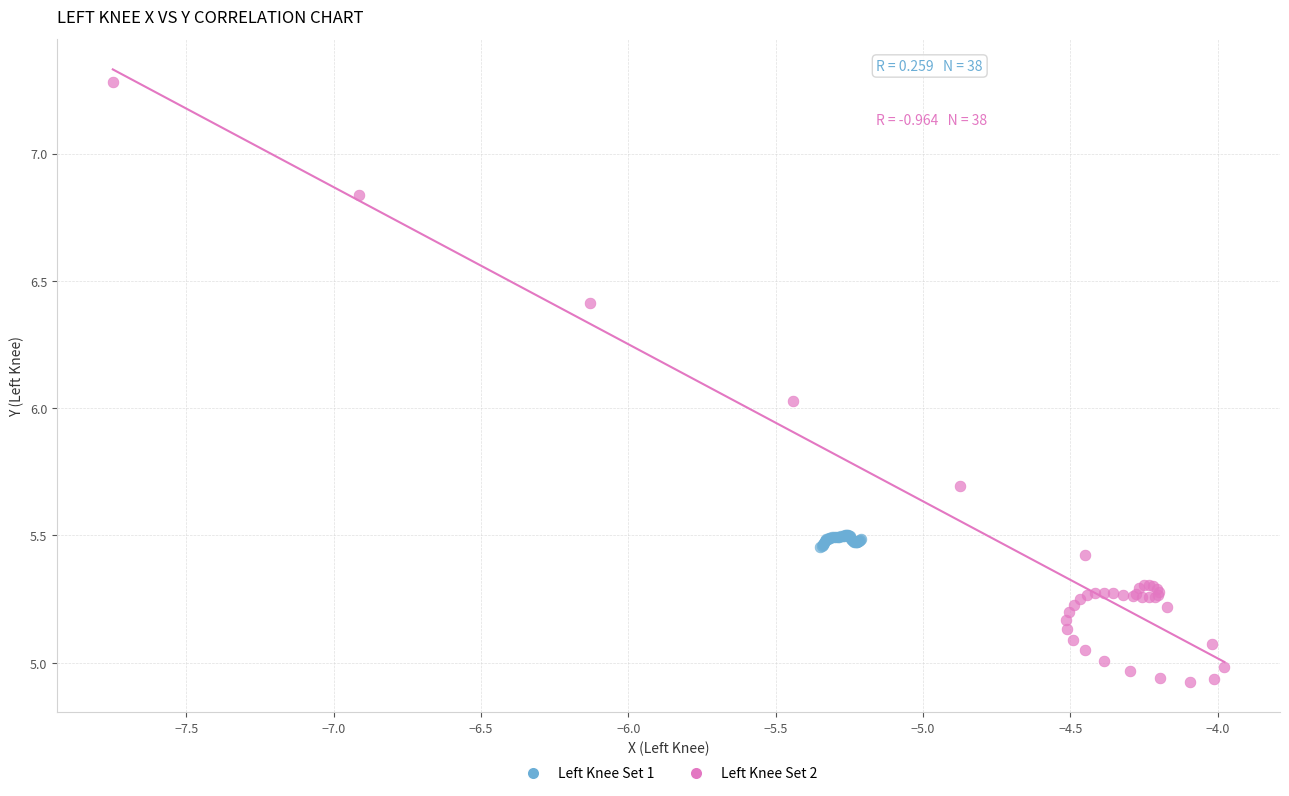

Which series reaches the maximum Y coordinate?

Left Knee Set 2